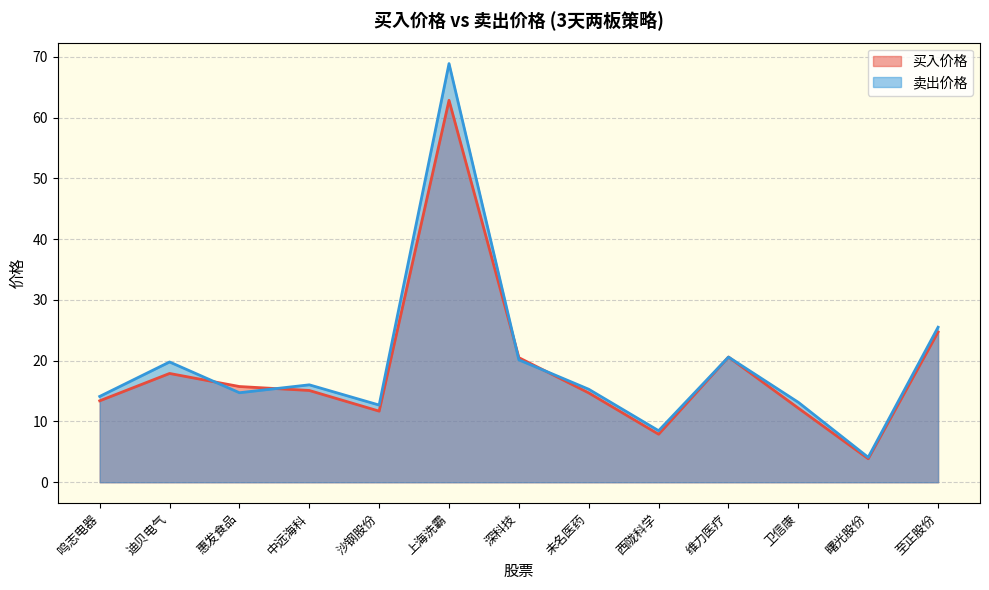

How many categories are shown in the chart?

13